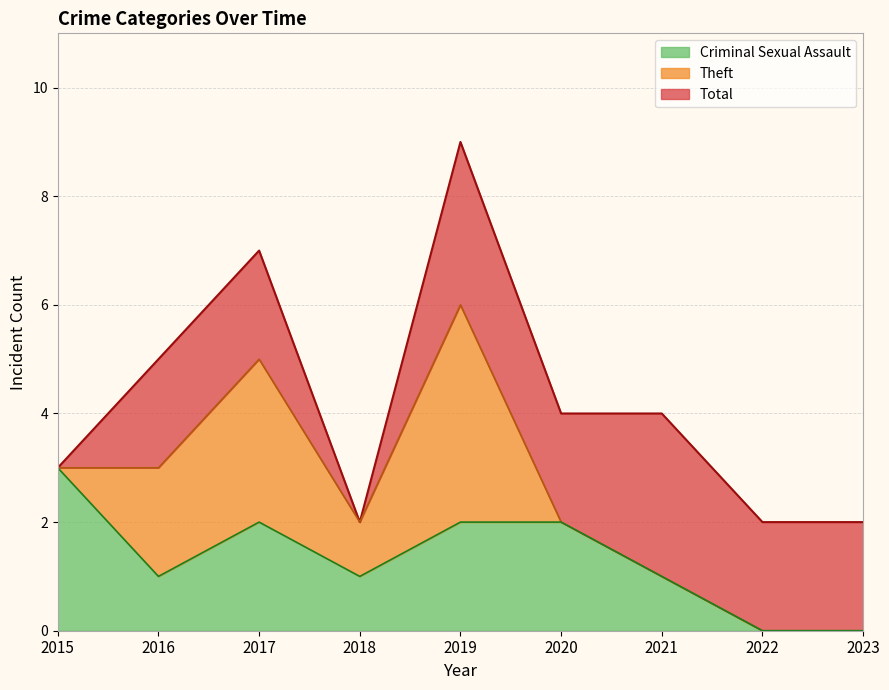

The Criminal Sexual Assault series shows 3 at 2015. True or false?

True